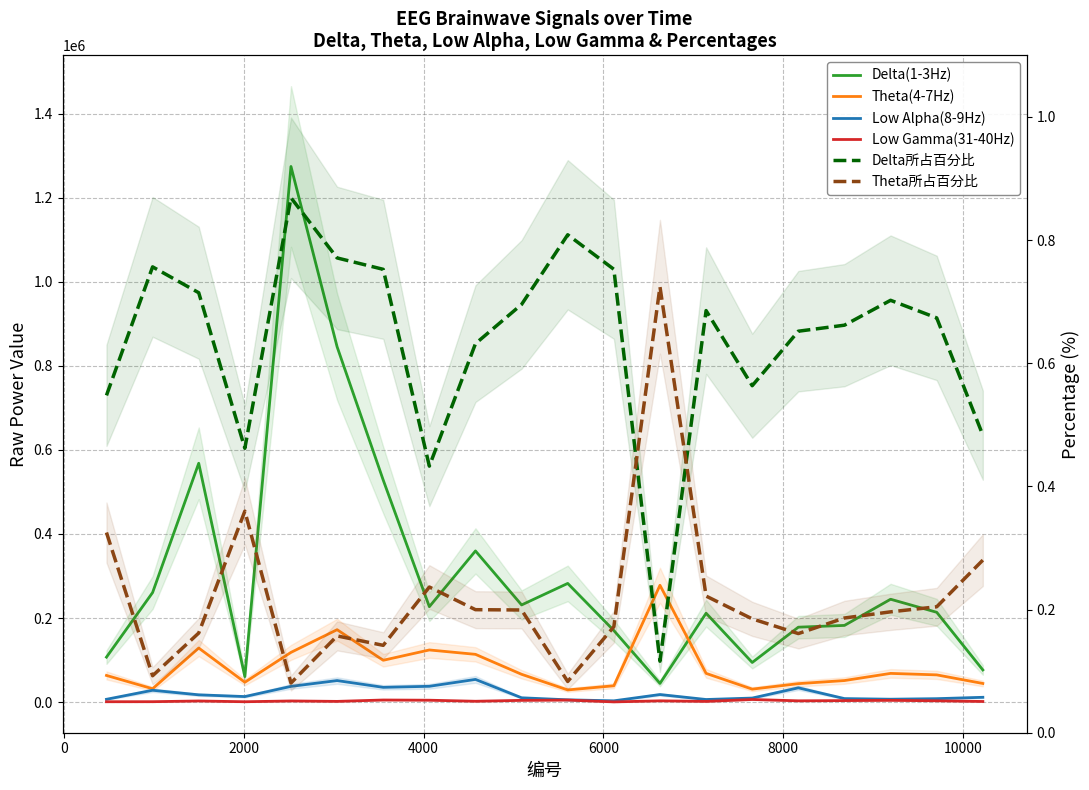

Which series has the largest total across all categories?

Delta(1-3Hz)